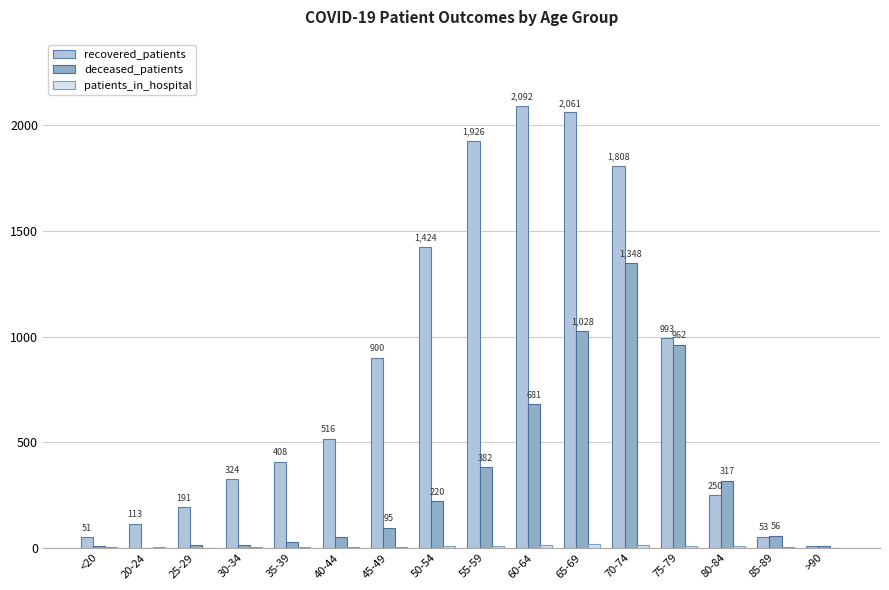

The value of recovered_patients at 50-54 is 2071. True or false?

False